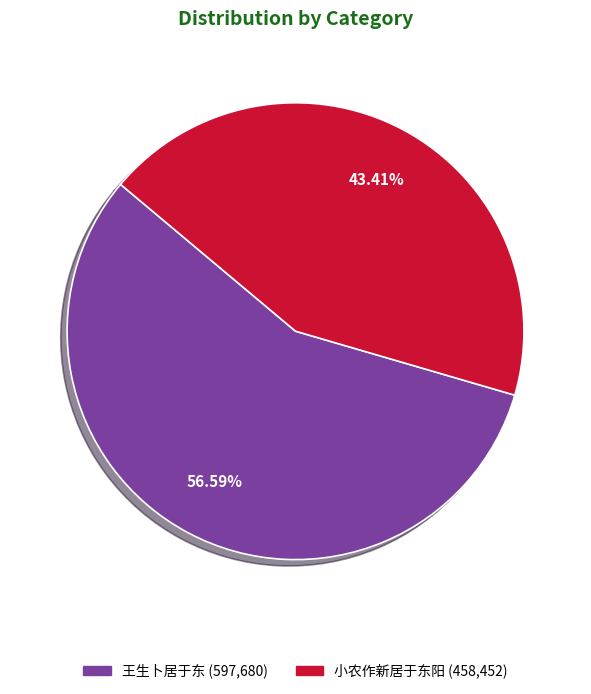

Do 小农作新居于东阳 (458,452) and 王生卜居于东 (597,680) together represent more than half of the pie?

Yes